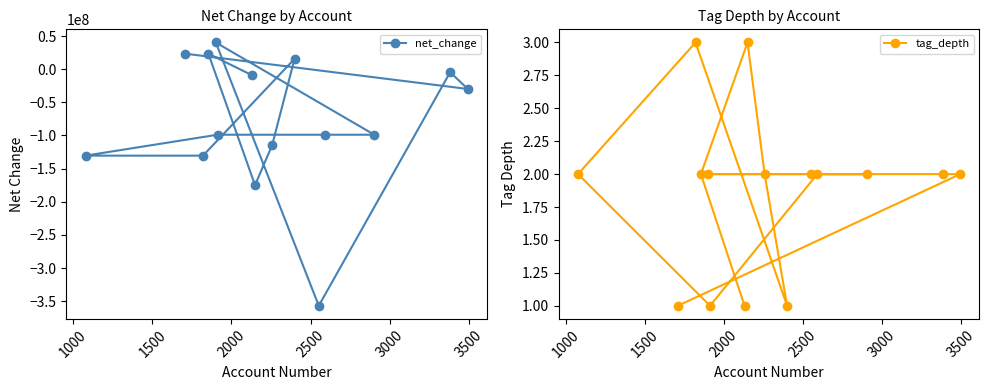

Rank the series by their average value, from highest to lowest.

tag_depth, net_change